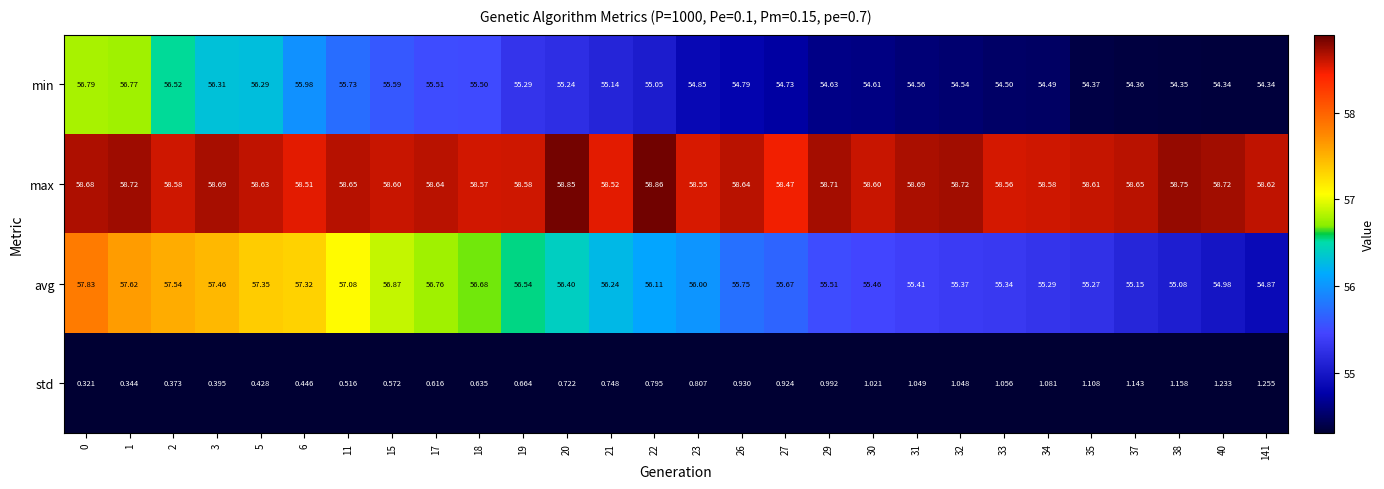

Which series has the largest total across all categories?

max